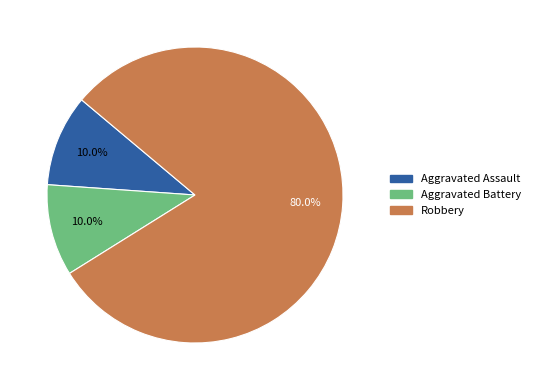

Between Robbery and Aggravated Battery, which is larger?

Robbery